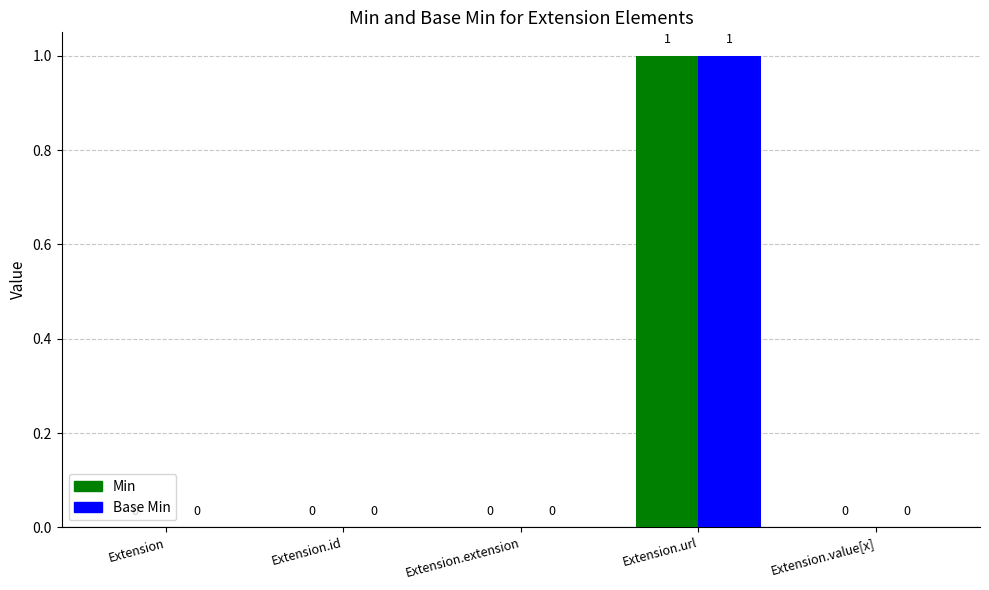

At which category is the sum across all series the highest?

Extension.url